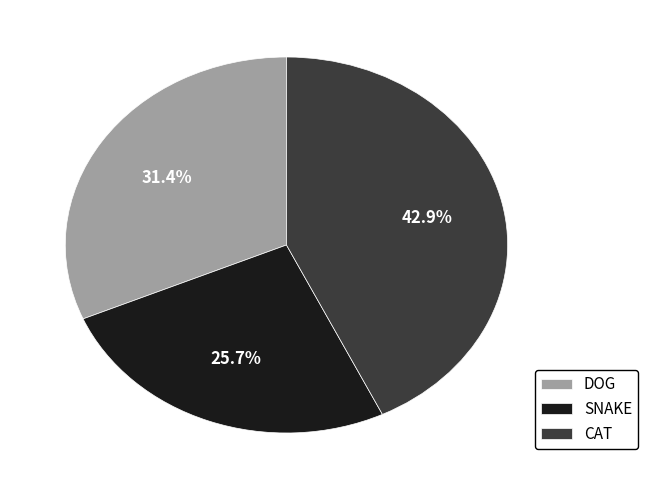

Is there a majority slice in this chart?

No